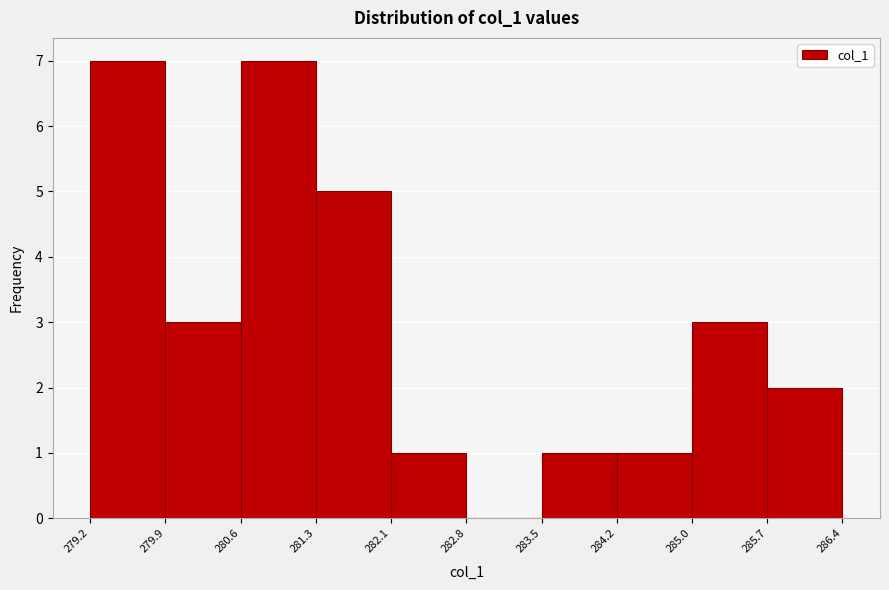

Reading left to right, list every bar in this chart as the range it spans on the x-axis followed by its height. The values are not printed on the chart, so give them approximately, as read against the axis.

279.2 to 279.9: 7
279.9 to 280.6: 3
280.6 to 281.3: 7
281.3 to 282.1: 5
282.1 to 282.8: 1
282.8 to 283.5: 0
283.5 to 284.2: 1
284.2 to 285.0: 1
285.0 to 285.7: 3
285.7 to 286.4: 2